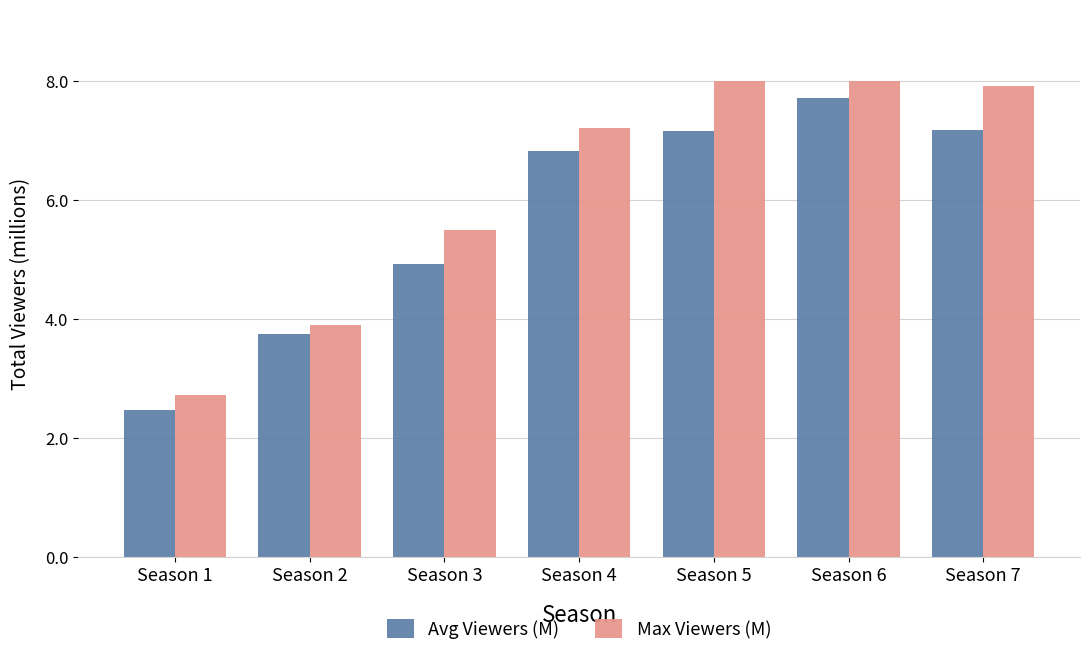

Does the chart contain stacked bars?

No